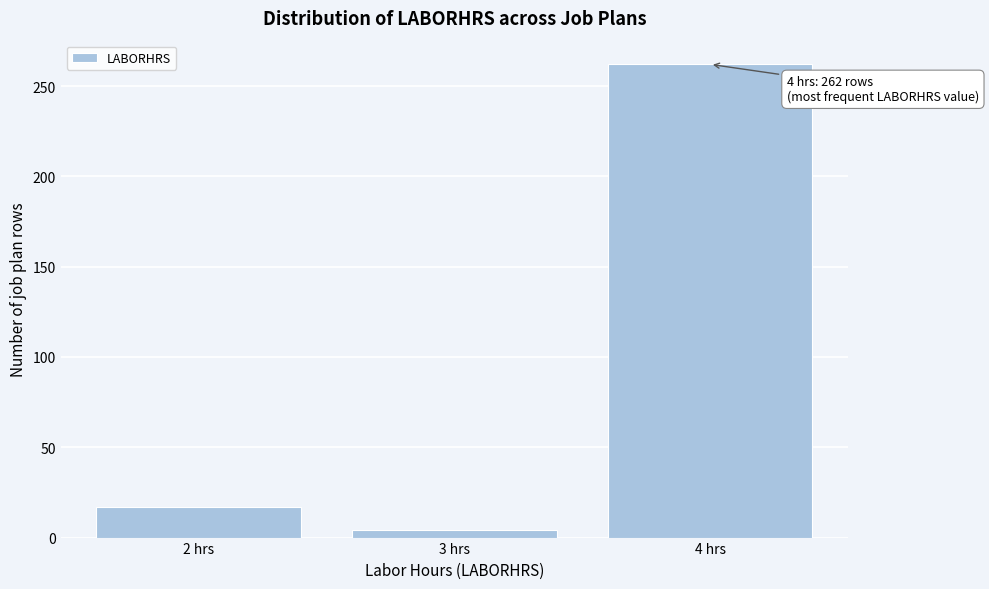

Reading left to right, extract all data points from this chart.

17	4	262